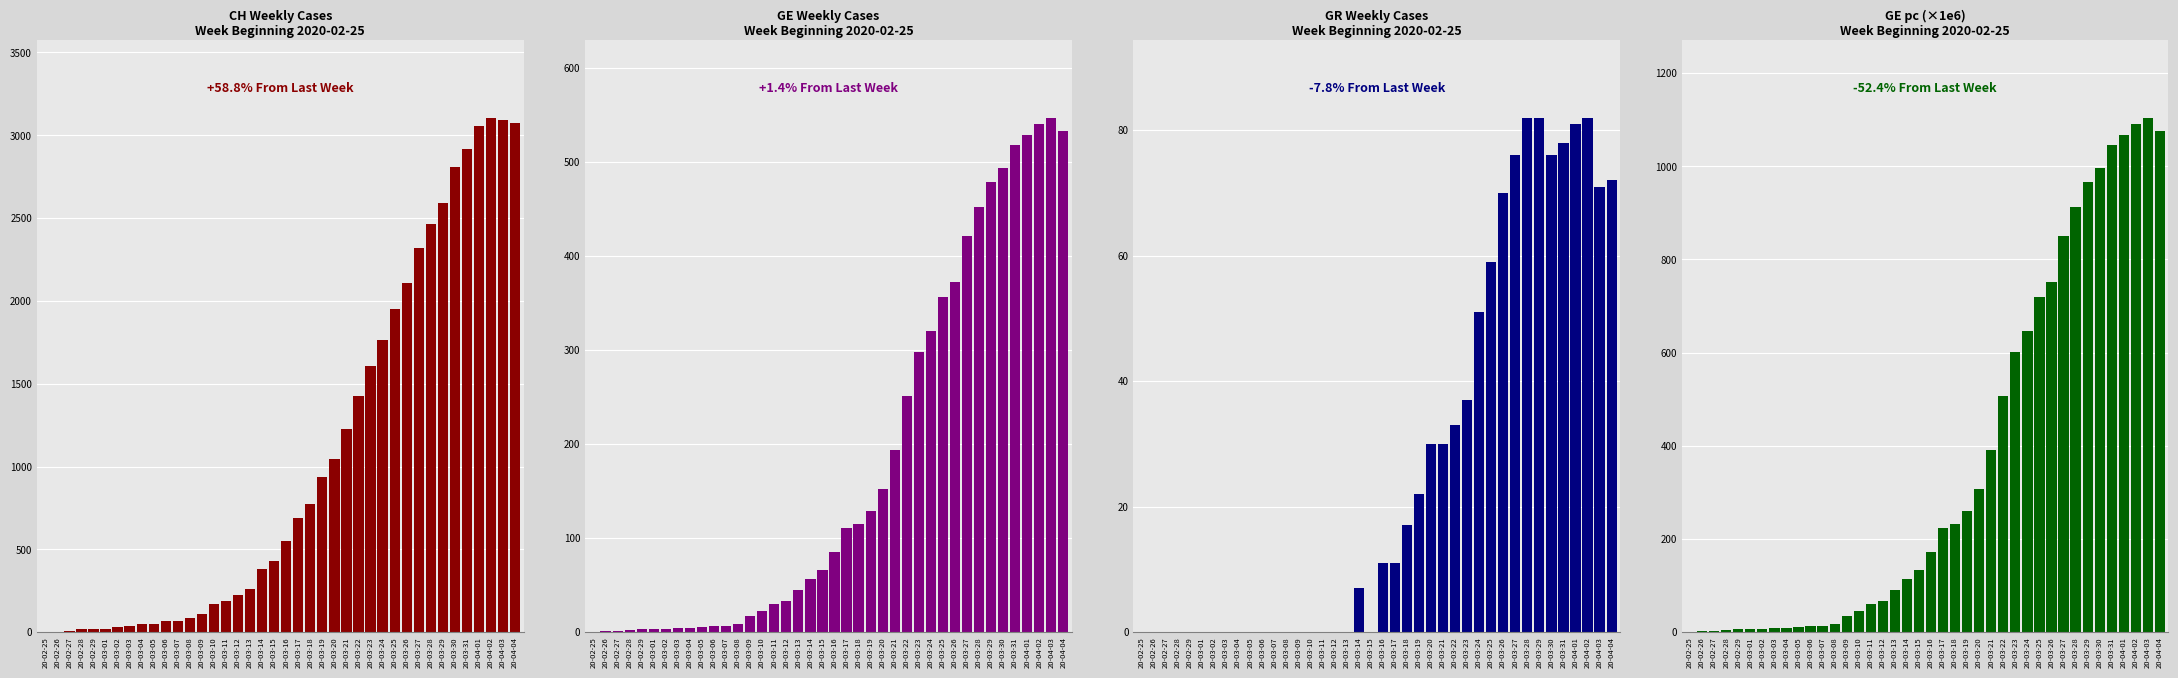

Which series has the widest spread of values?

CH Weekly Cases
Week Beginning 2020-02-25